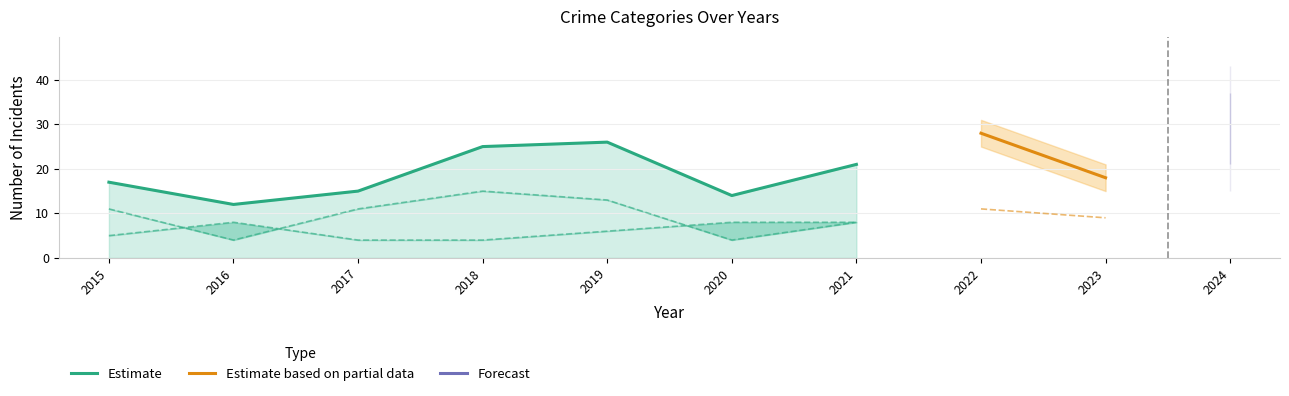

Reading right to left, transcribe all the data shown in this chart.

Robbery: 18	5	10	8	8	6	4	4	8	5
Theft: 6	9	11	8	4	13	15	11	4	11
Total: 29	18	28	21	14	26	25	15	12	17
Aggravated Battery: 4	3	6	3	1	3	5	0	0	1
Aggravated Assault: 1	1	0	1	1	3	1	0	0	0